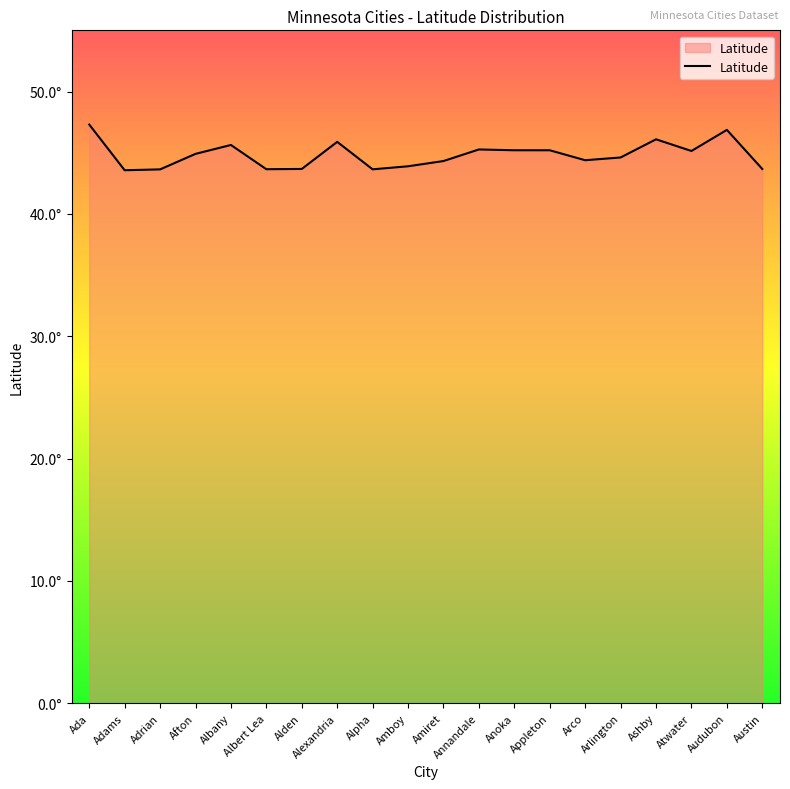

Reading left to right, list all the values displayed in this chart.

Ada=47.3	Adams=43.6	Adrian=43.6	Afton=44.9	Albany=45.6	Albert Lea=43.6	Alden=43.7	Alexandria=45.9	Alpha=43.6	Amboy=43.9	Amiret=44.3	Annandale=45.3	Anoka=45.2	Appleton=45.2	Arco=44.4	Arlington=44.6	Ashby=46.1	Atwater=45.1	Audubon=46.9	Austin=43.7